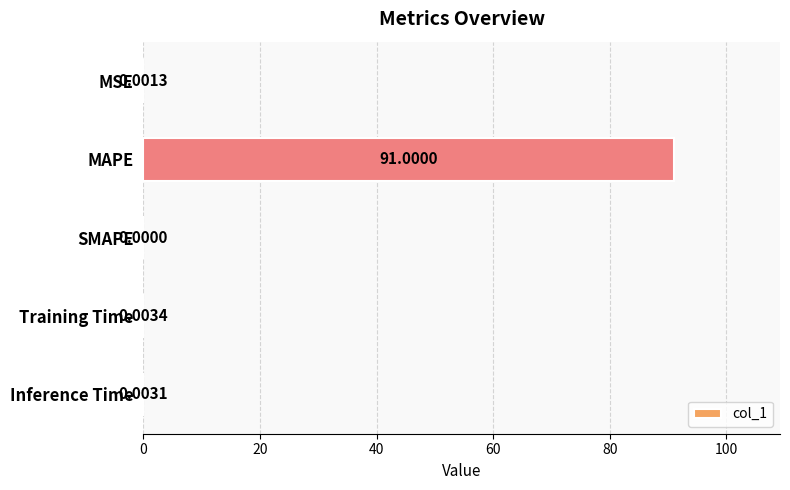

Between MSE and MAPE, which is larger?

MAPE